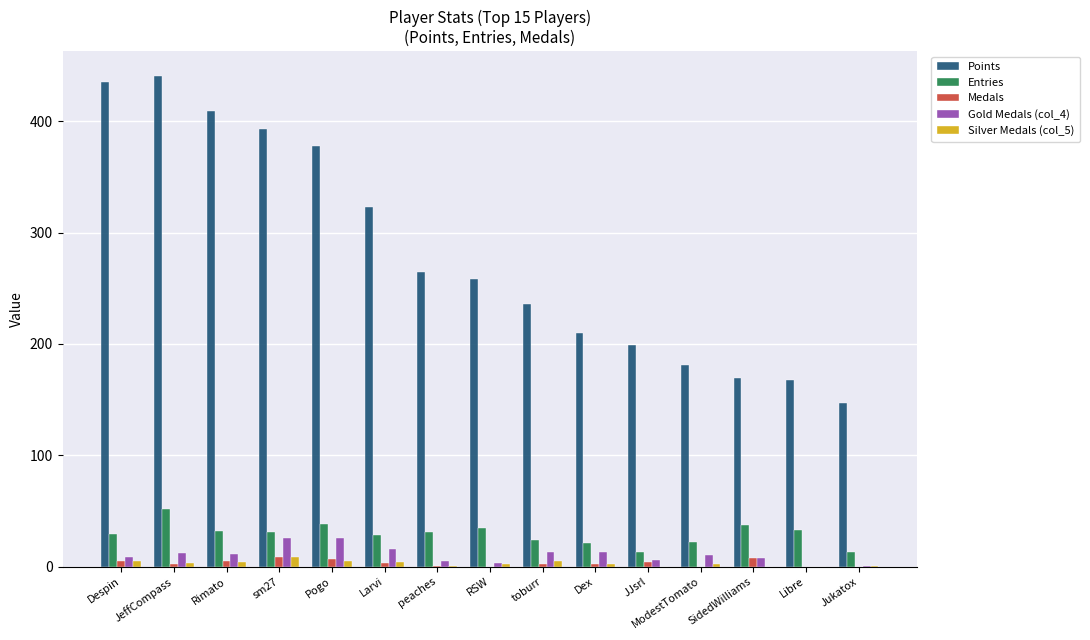

Which category has the highest value across all series?

JeffCompass